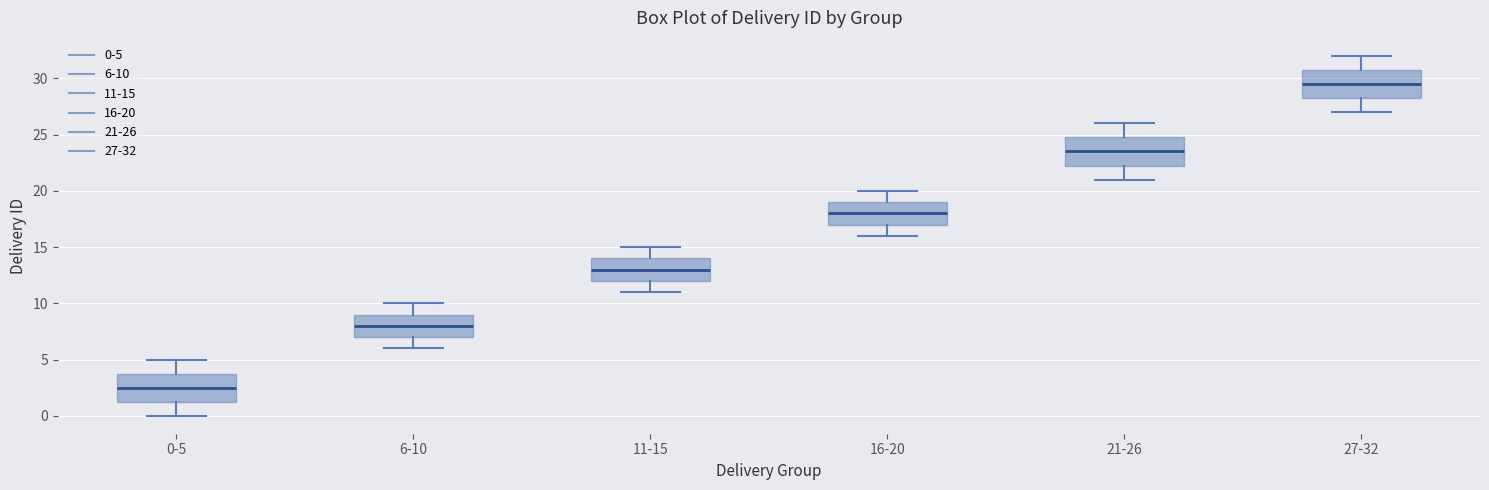

Reading left to right, read every box against the y-axis: the position of its median line, the range the box covers, and the ends of its whiskers. The values are not printed on the chart, so give them approximately, as read against the axis.

0-5: median 2.5, box 1.5 to 4.0, whiskers 0.0 to 5.0
6-10: median 8.0, box 7.0 to 9.0, whiskers 6.0 to 10.0
11-15: median 13.0, box 12.0 to 14.0, whiskers 11.0 to 15.0
16-20: median 18.0, box 17.0 to 19.0, whiskers 16.0 to 20.0
21-26: median 23.5, box 22.5 to 25.0, whiskers 21.0 to 26.0
27-32: median 29.5, box 28.5 to 31.0, whiskers 27.0 to 32.0